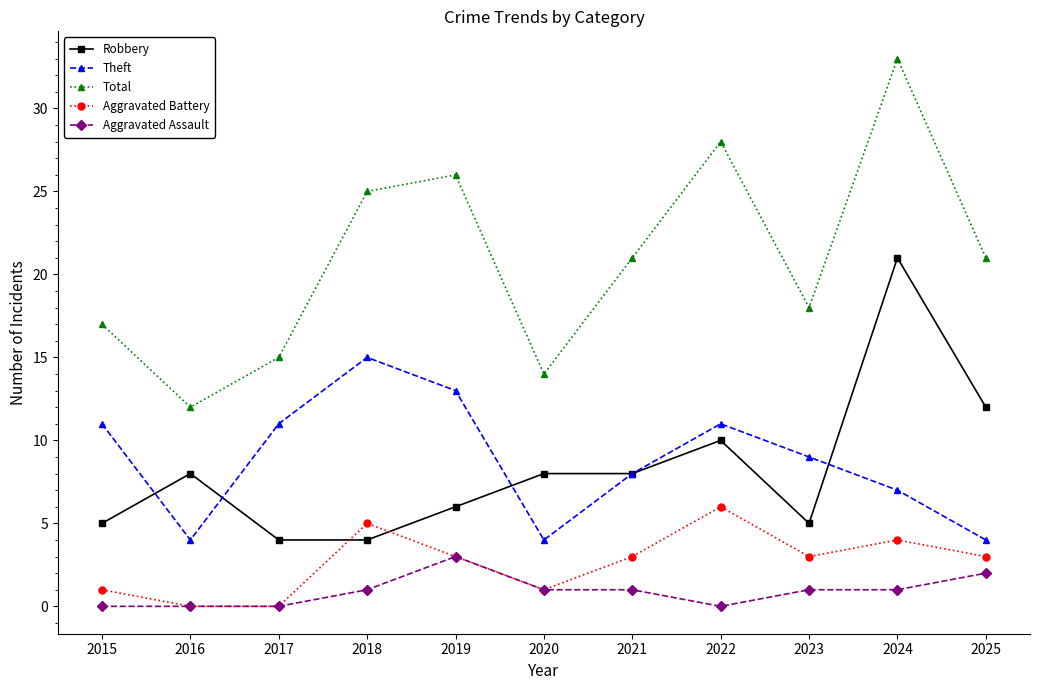

At which label is Robbery closest to 12?

2025